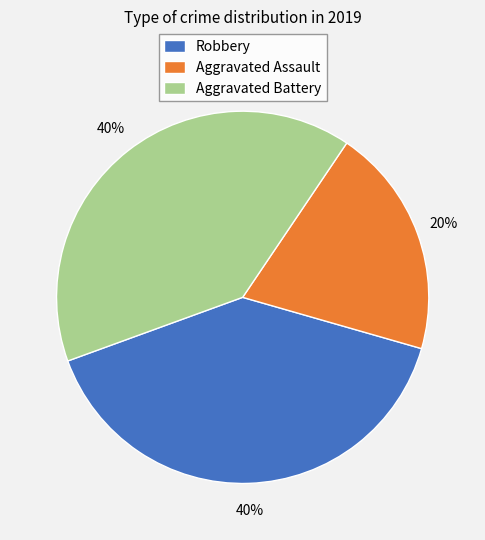

How many segments does this pie chart have?

3